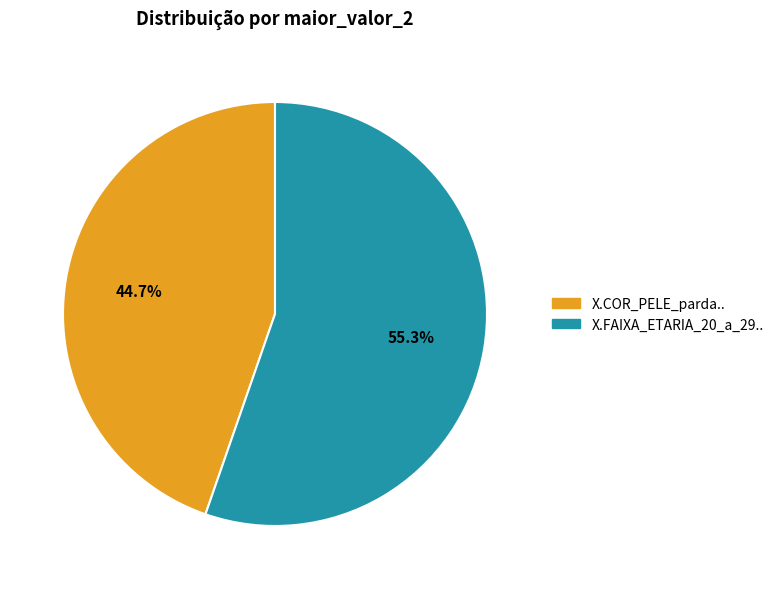

Which slice is the smallest?

X.COR_PELE_parda..